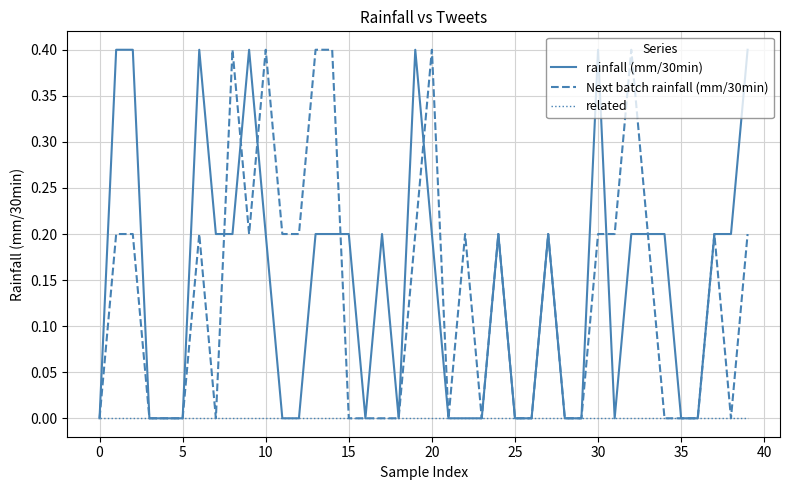

How many series are shown in this chart?

3